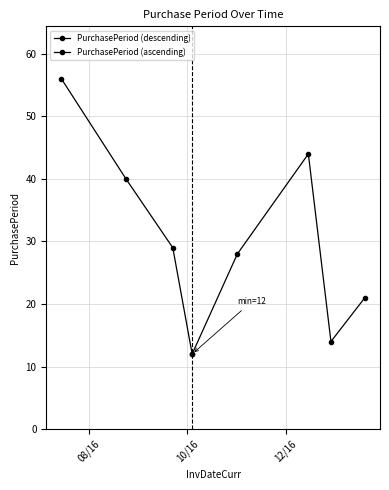

What is the approximate value at 2016-12-29?

14